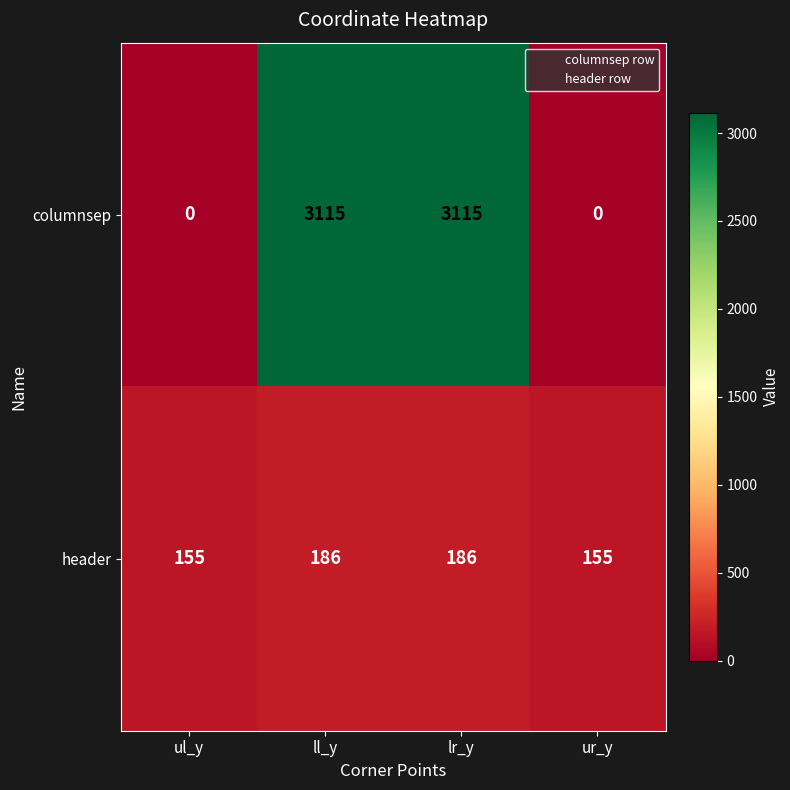

What is the highest value of the header series?

186